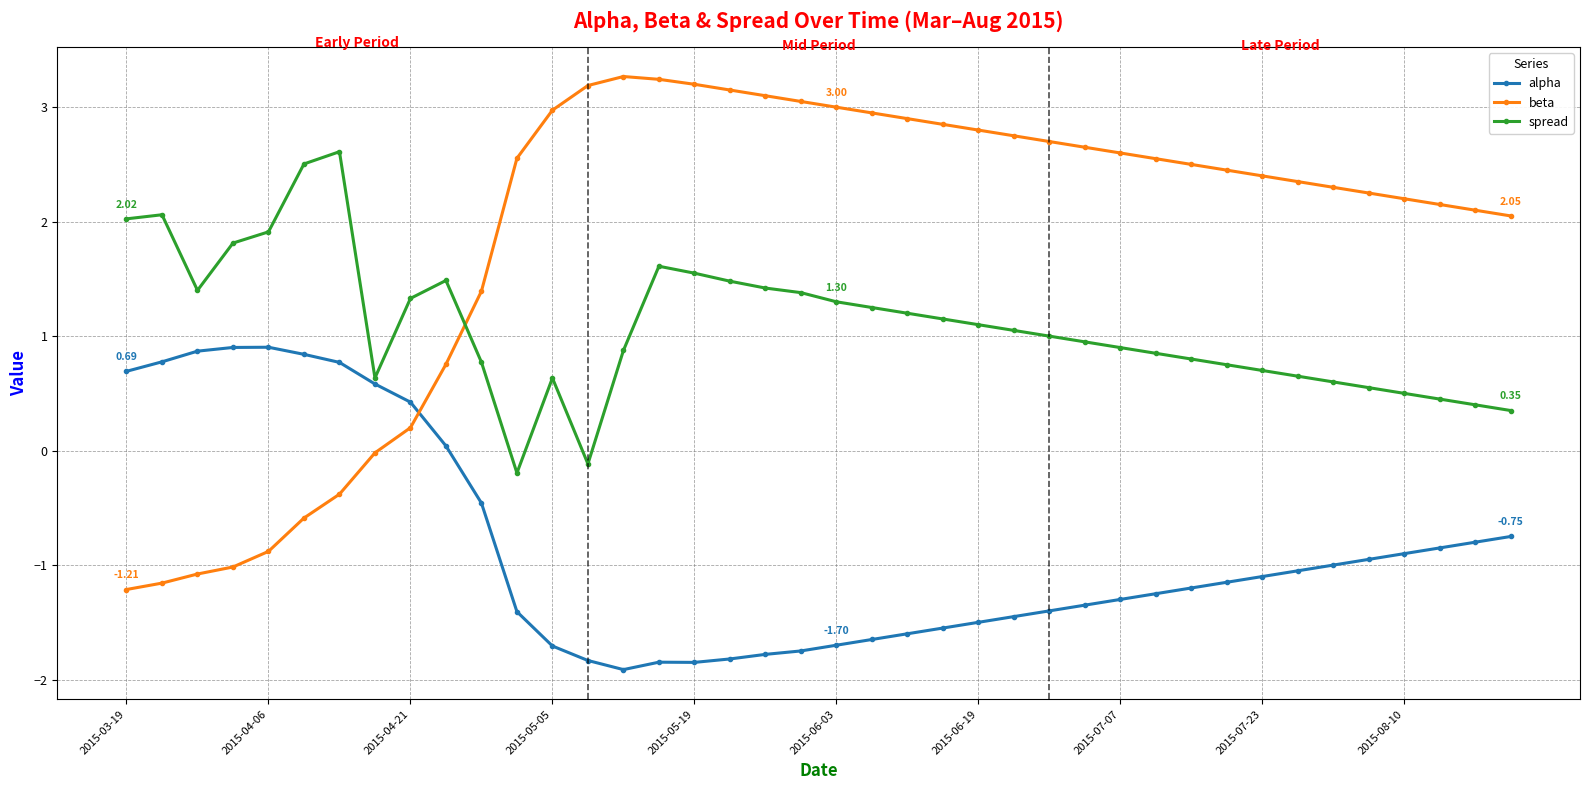

How many data points in beta are less than 2?

11